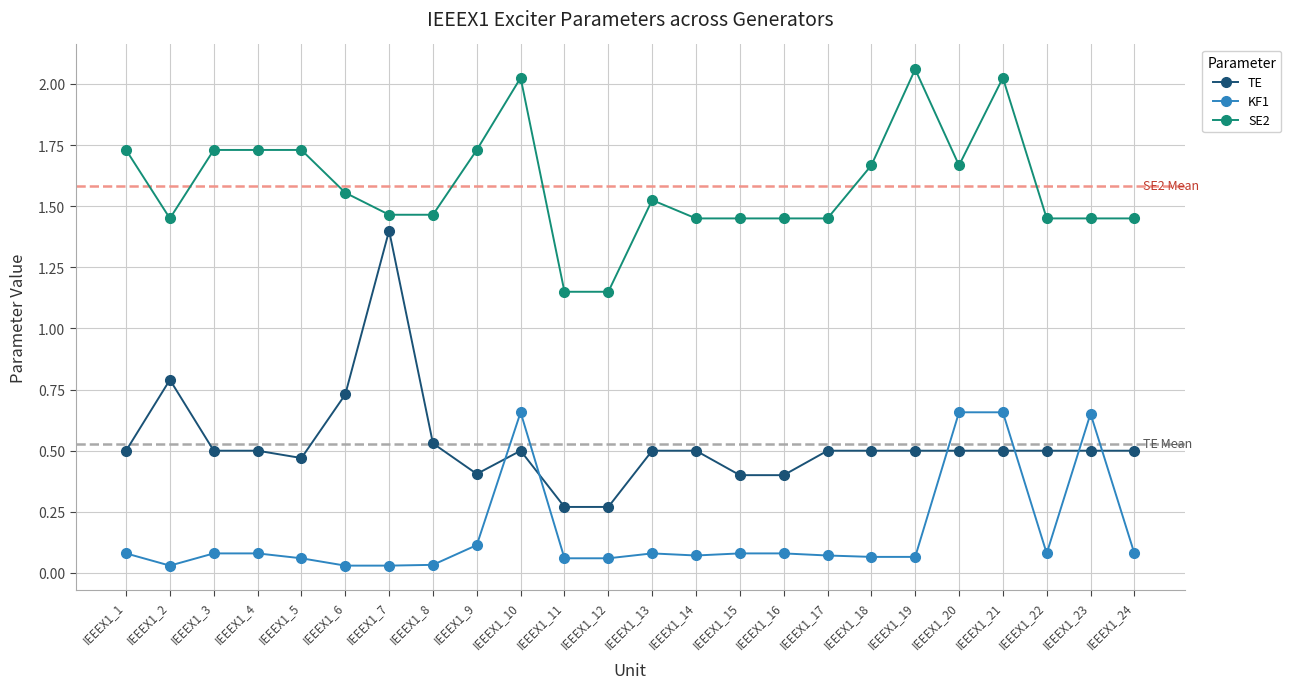

What are all the series names shown in the legend?

TE, KF1, SE2